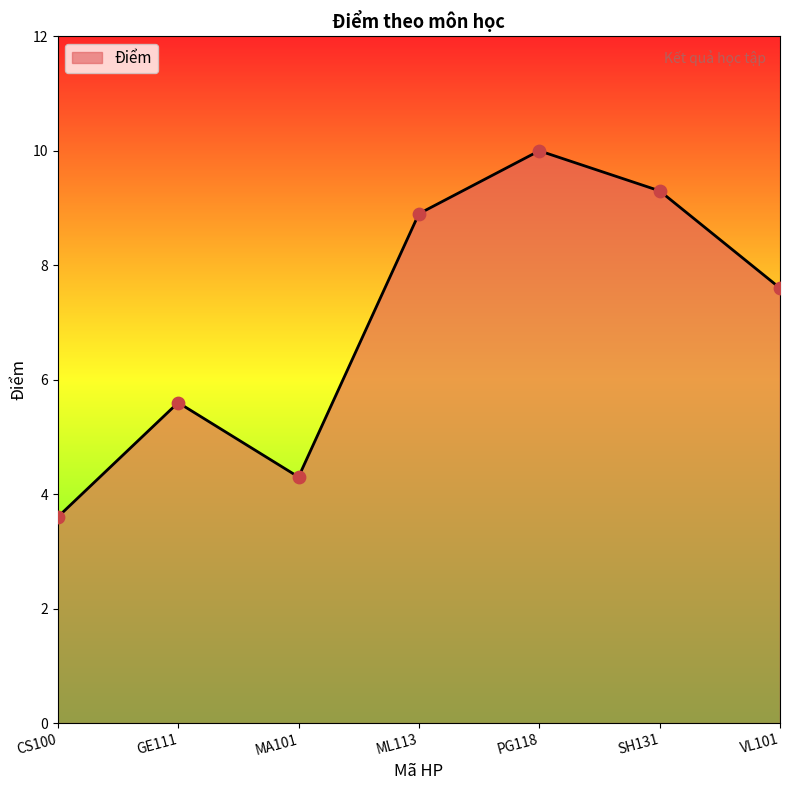

What is the ratio of the value at PG118 to the value at CS100?

2.8